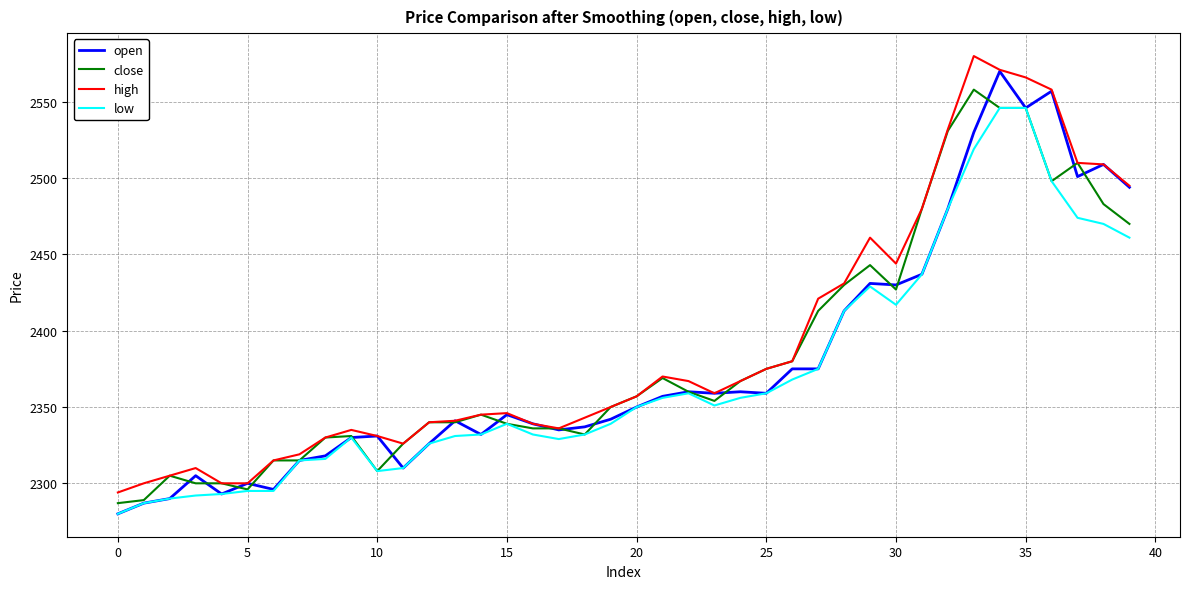

What is the maximum value shown in the chart?

2580